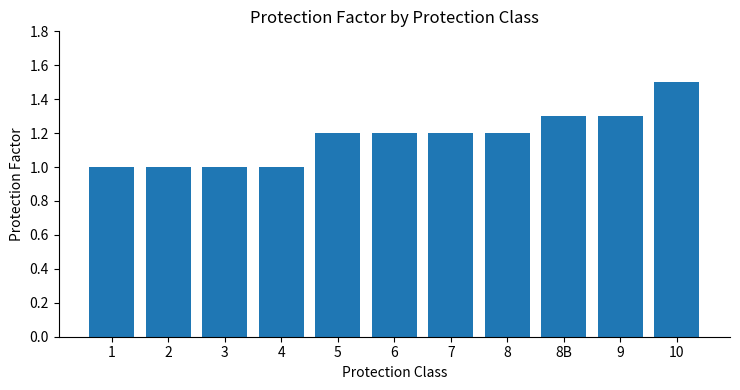

Between 9 and 1, which is larger?

9